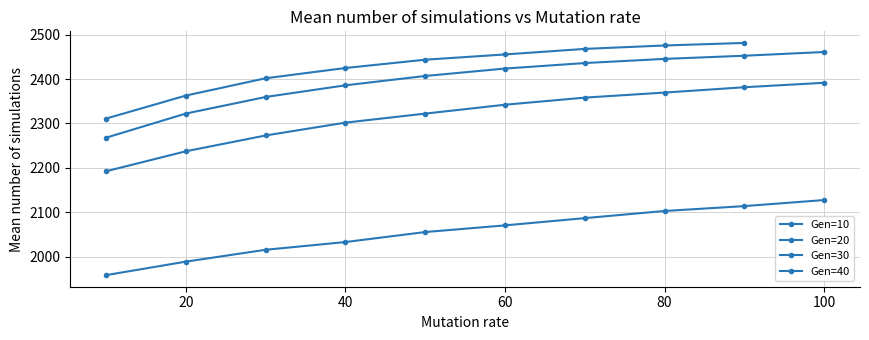

Reading right to left, list all the values displayed in this chart.

90=2481.1	80=2475.4	70=2467.7	60=2455.2	50=2443.4	40=2424.8	30=2401.7	20=2362.8	10=2311.1	100=2460.8	90=2452.3	80=2445.2	70=2435.9	60=2423.5	50=2406.8	40=2385.8	30=2359.6	20=2322.3	10=2268.1	100=2391.5	90=2381.5	80=2369.5	70=2358.1	60=2342.2	50=2322.2	40=2301.9	30=2273.1	20=2237.5	10=2192.6	100=2127.8	90=2114.1	80=2103.2	70=2087.1	60=2070.8	50=2055.8	40=2033.3	30=2015.9	20=1989.3	10=1958.9